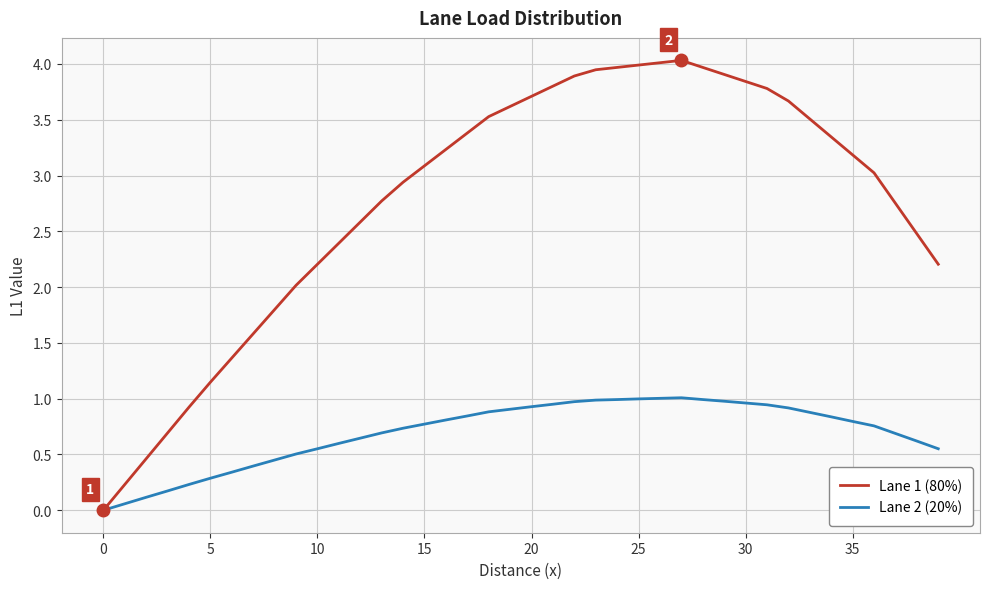

Which series has the widest spread of values?

Lane 1 (80%)